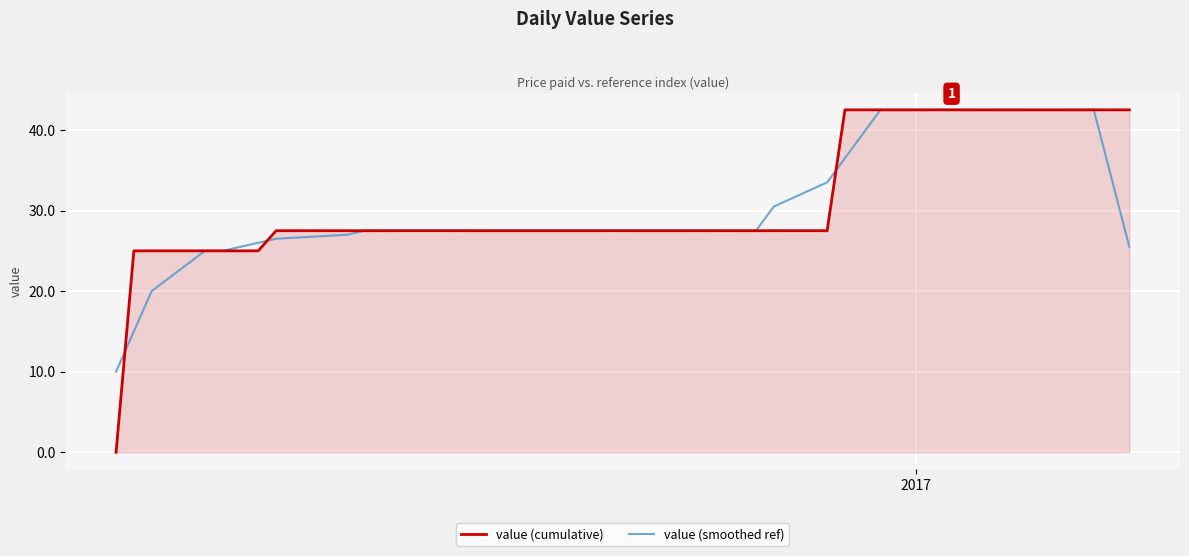

Which series has the largest range (max minus min)?

value (cumulative)